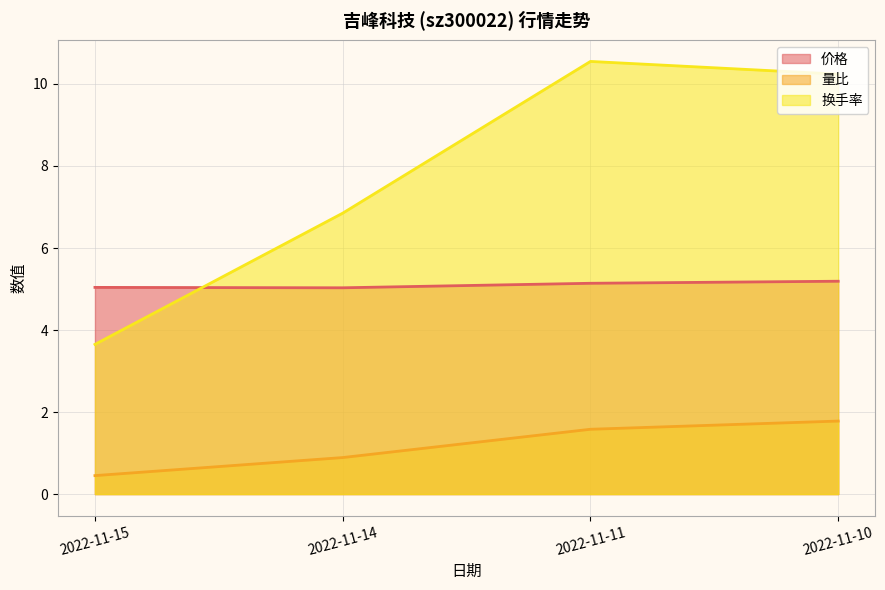

What is the difference between the highest and lowest values at 2022-11-15?

4.6